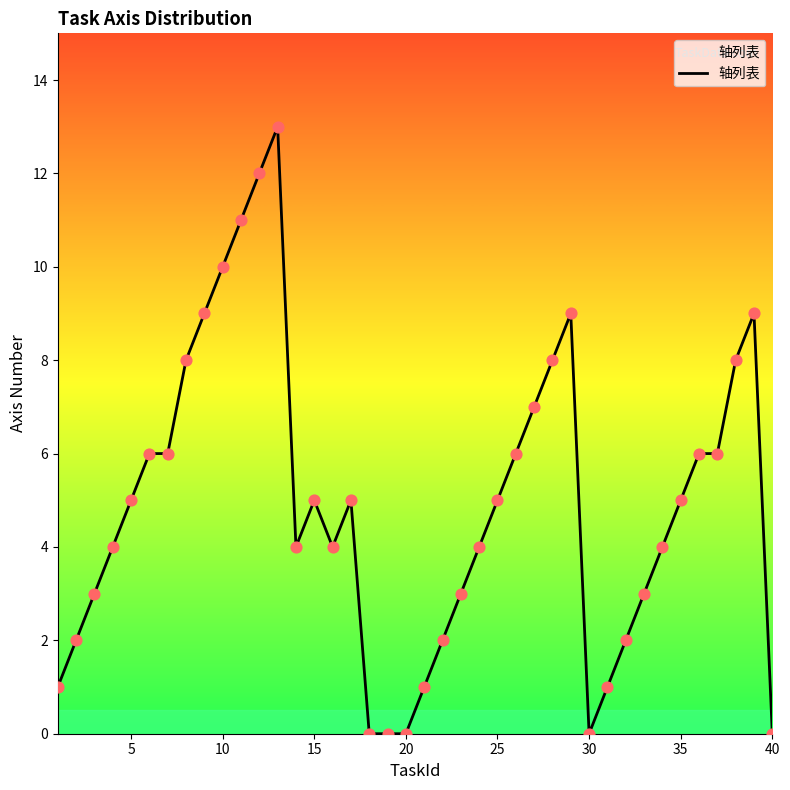

What is the difference between the maximum and minimum values?

13